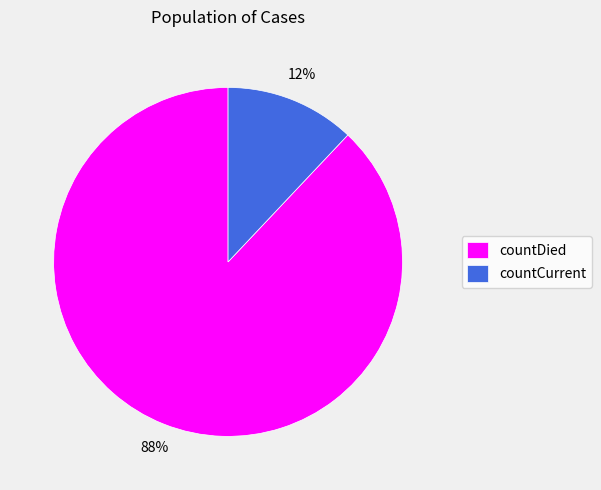

How many slices are in this pie chart?

2